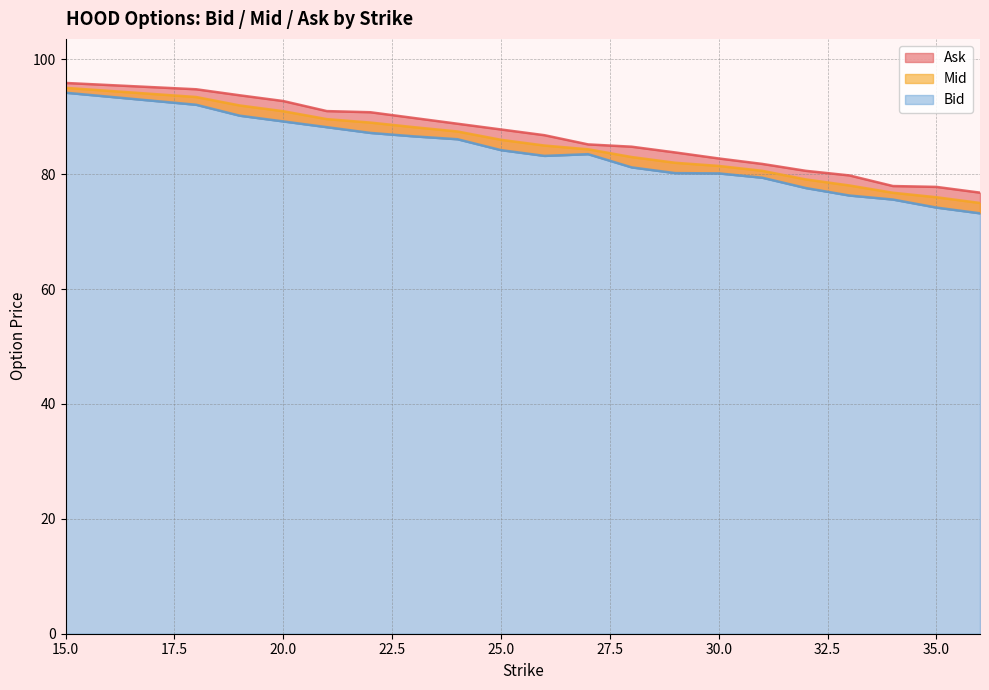

Is the value of Bid at 35.0 greater than the value of Mid at 18.0?

No